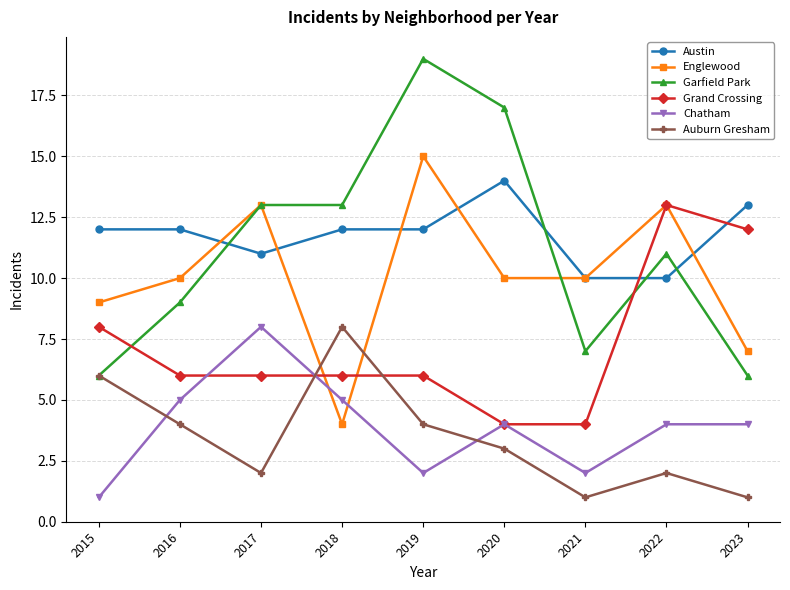

Reading left to right, transcribe all the data shown in this chart.

Austin: 2015=12	2016=12	2017=11	2018=12	2019=12	2020=14	2021=10	2022=10	2023=13
Englewood: 2015=9	2016=10	2017=13	2018=4	2019=15	2020=10	2021=10	2022=13	2023=7
Garfield Park: 2015=6	2016=9	2017=13	2018=13	2019=19	2020=17	2021=7	2022=11	2023=6
Grand Crossing: 2015=8	2016=6	2017=6	2018=6	2019=6	2020=4	2021=4	2022=13	2023=12
Chatham: 2015=1	2016=5	2017=8	2018=5	2019=2	2020=4	2021=2	2022=4	2023=4
Auburn Gresham: 2015=6	2016=4	2017=2	2018=8	2019=4	2020=3	2021=1	2022=2	2023=1